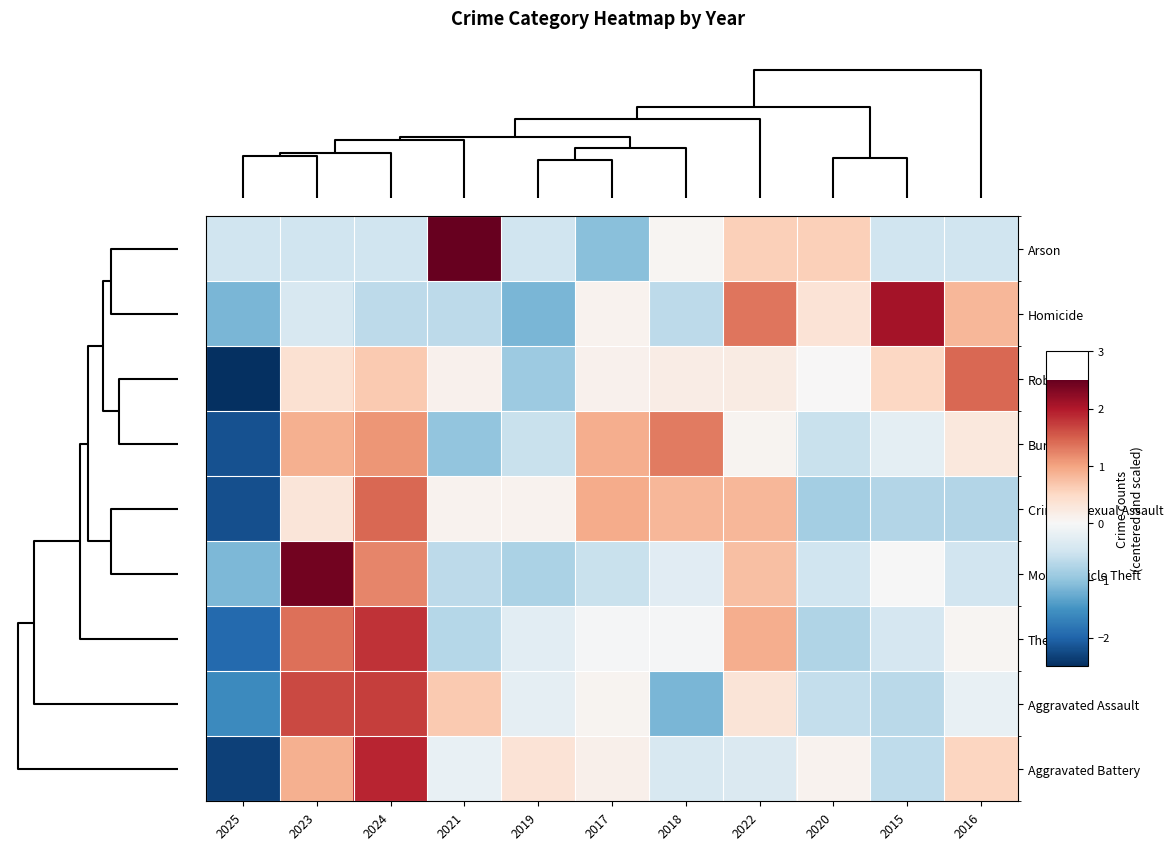

At which category is the sum across all series the highest?

2024